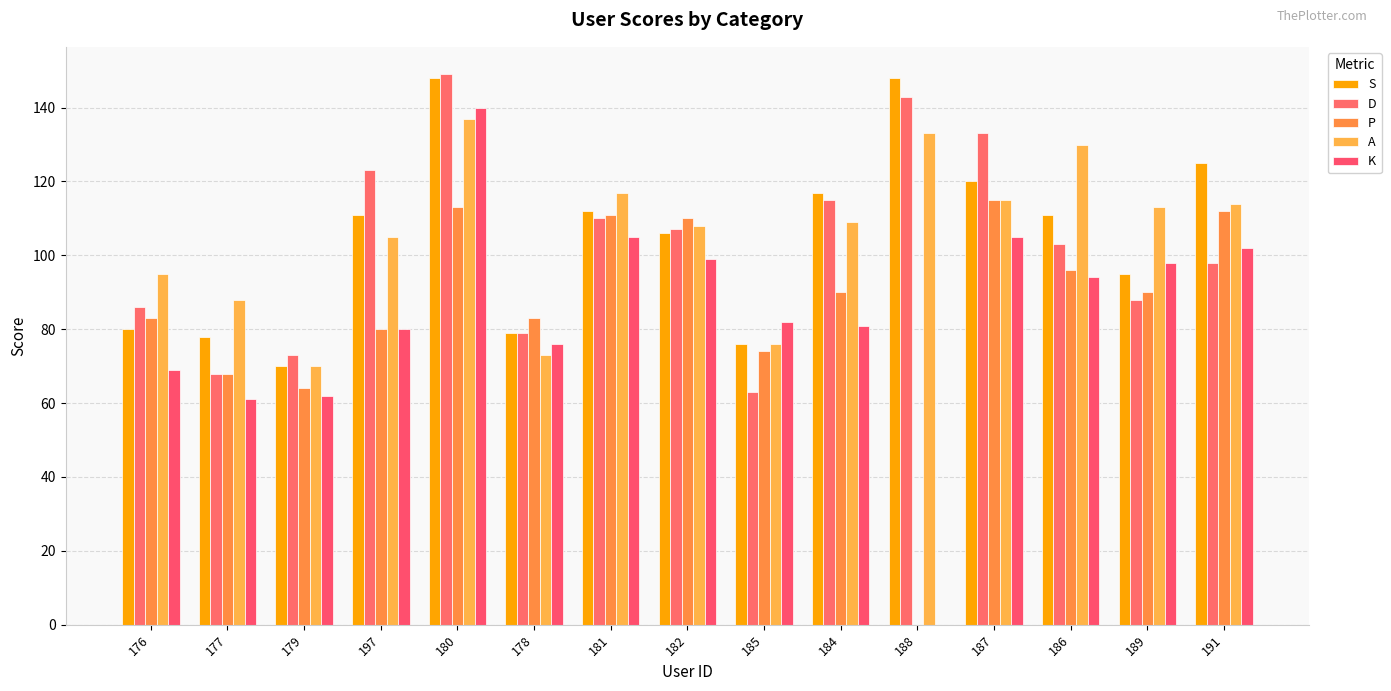

What is the label of the 1st bar from the right?

191